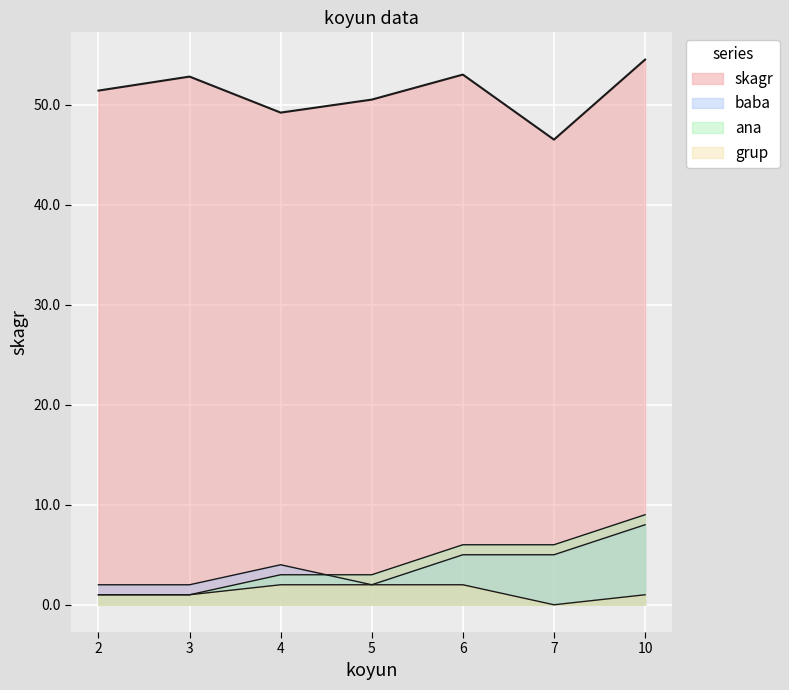

How many lines are shown in the chart?

4